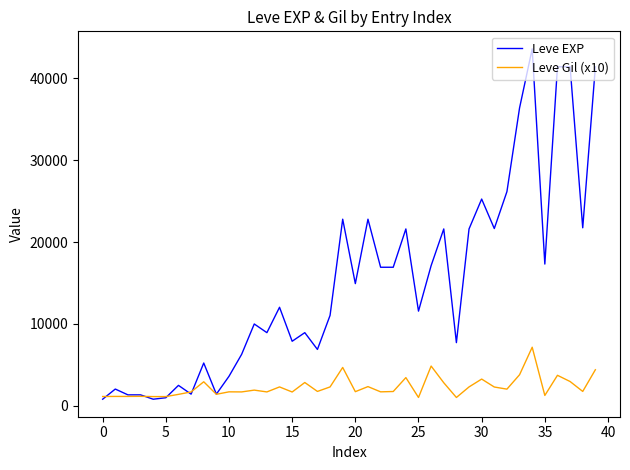

Rank the series by their maximum value, from lowest to highest.

Leve Gil (x10), Leve EXP